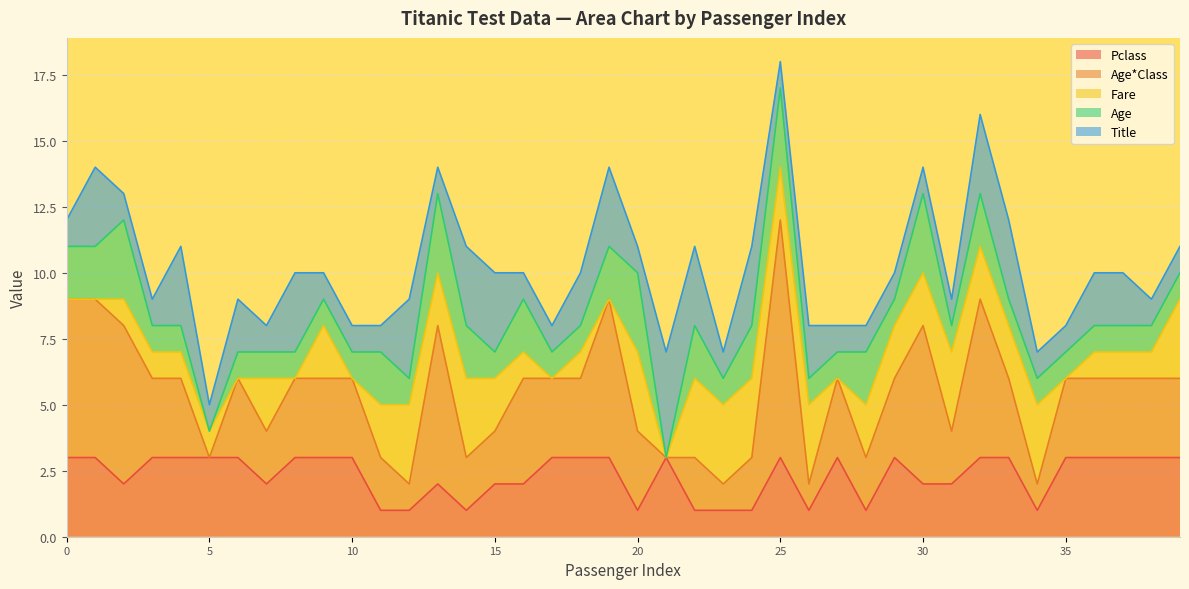

True or false: Age has a value of 1 at 35.

True